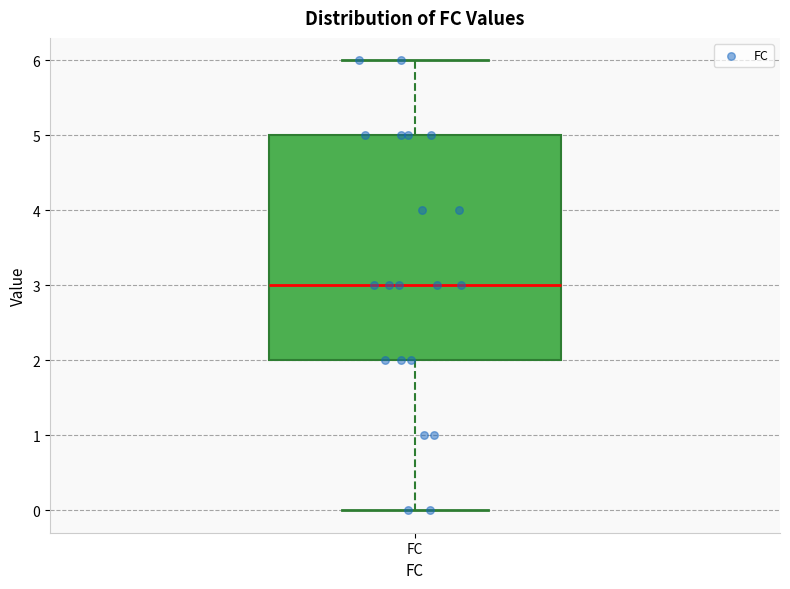

Read this box plot against the y-axis: the position of the median line, the range covered by the box, and the ends of both whiskers. The values are not printed on the chart, so give them approximately, as read against the axis.

median 3, box 2 to 5, whiskers 0 to 6